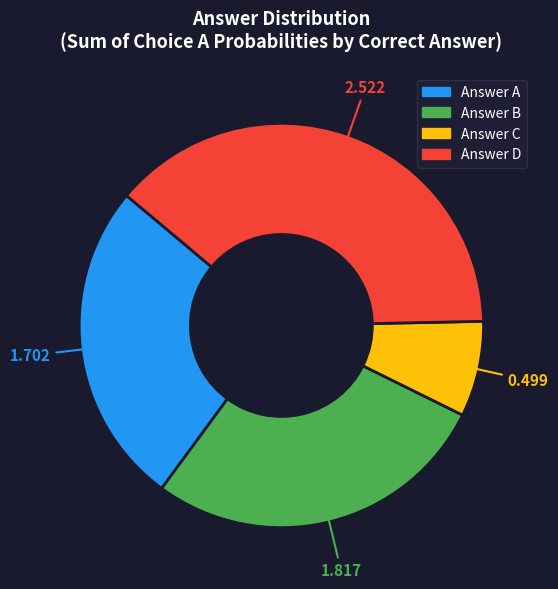

Is there any slice that represents more than half of the pie?

No